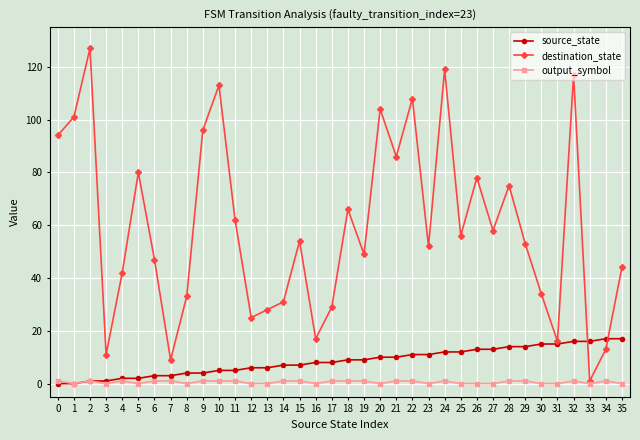

Does the chart display data point markers on the line(s)?

Yes